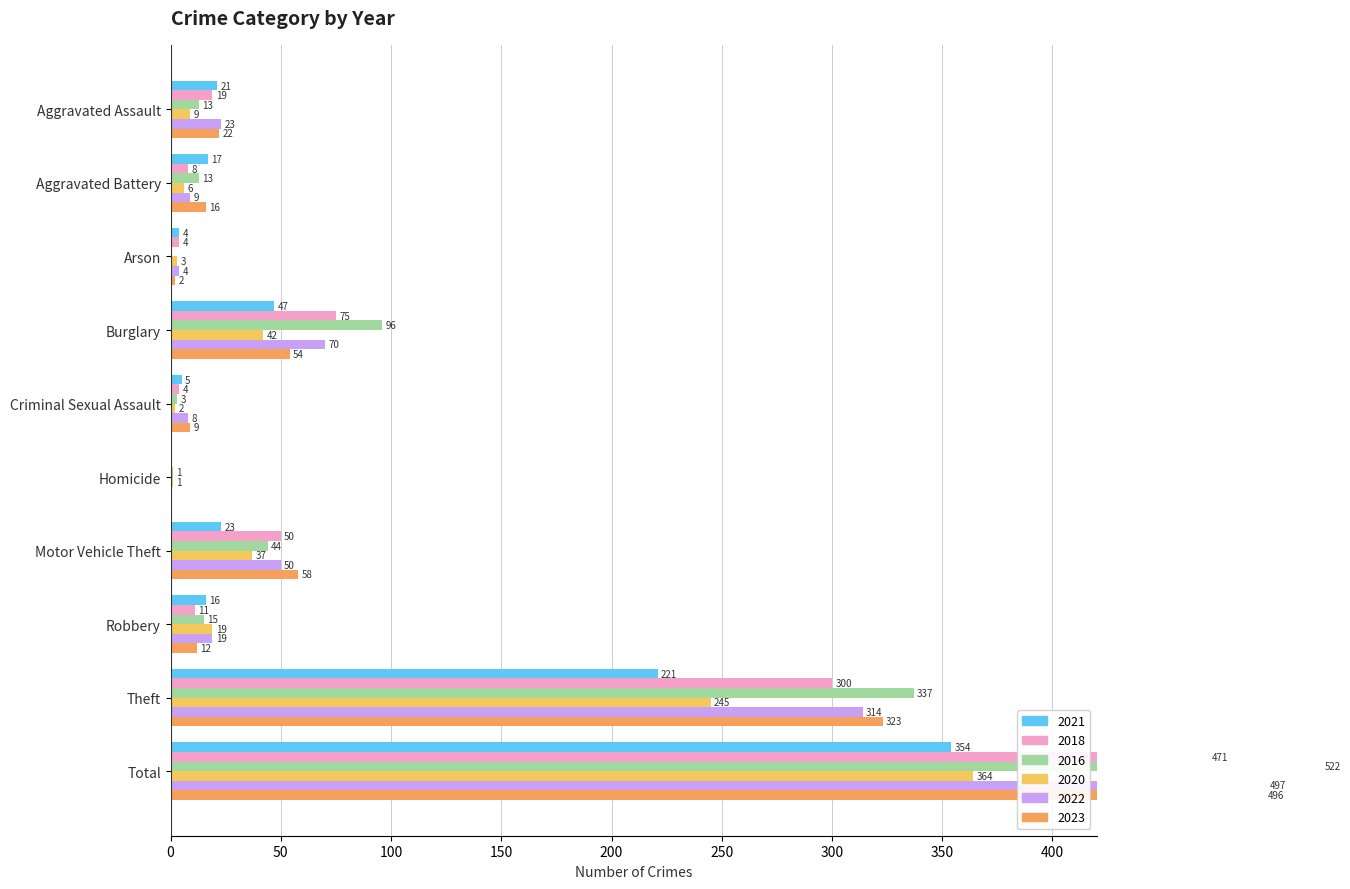

What is the average value of the 2021 series?

71